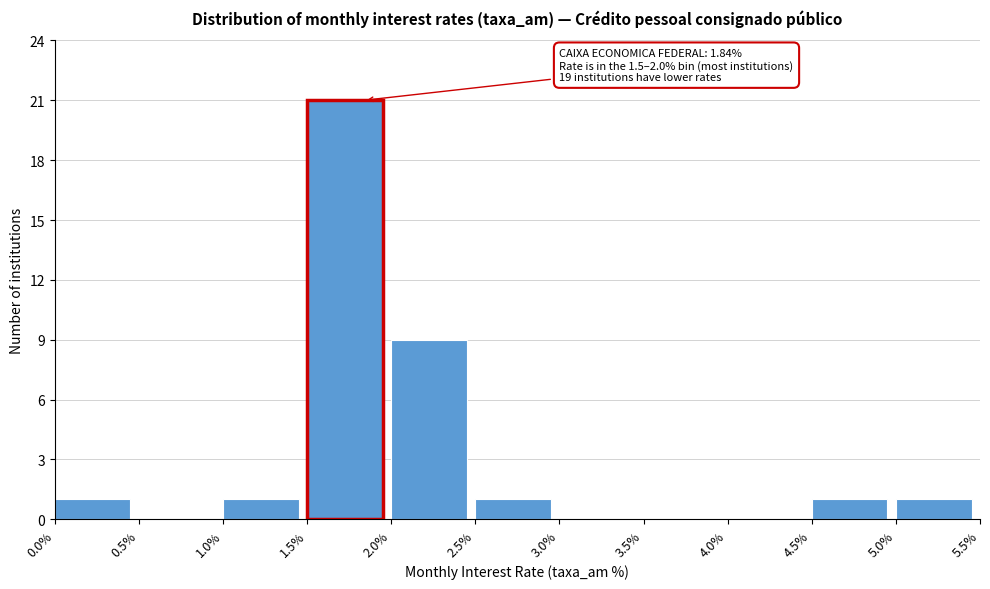

Over which range of the x-axis is the bar tallest?

1.5% to 2.0%